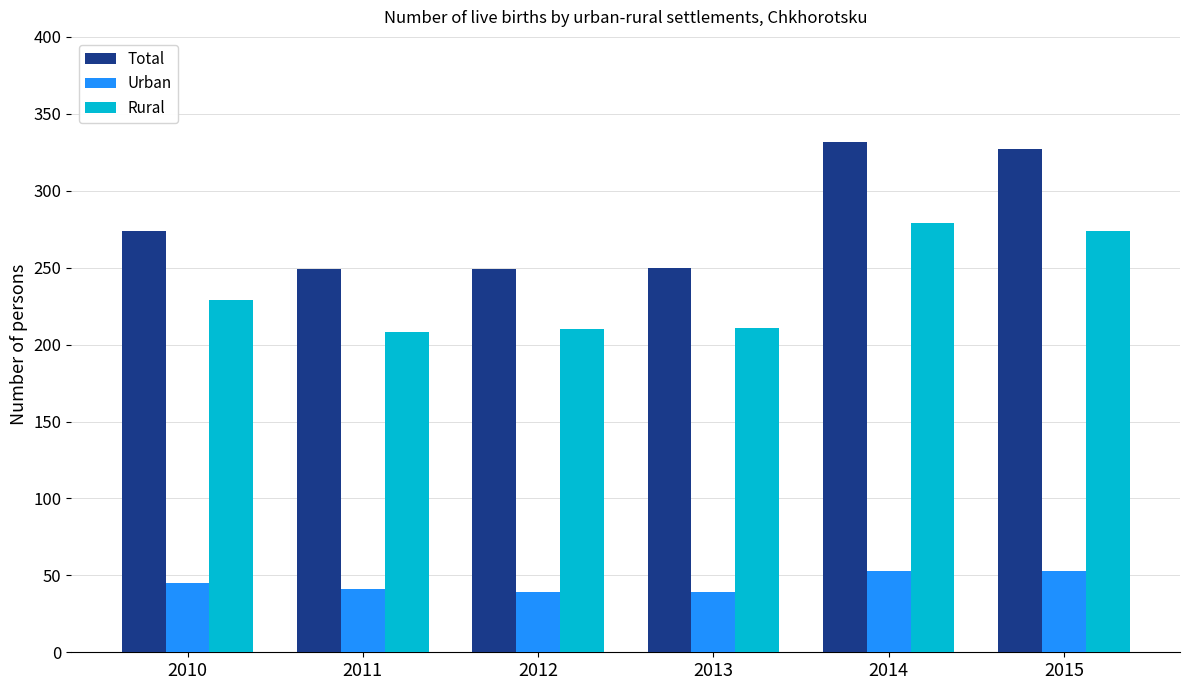

Rank the series at 2013 from highest to lowest value.

Total, Rural, Urban